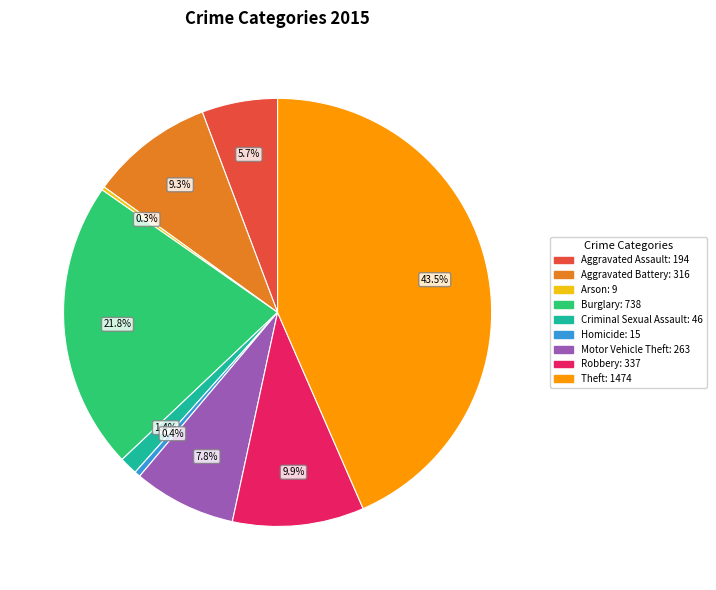

What is the total percentage of Aggravated Assault and Aggravated Battery?

15.0%